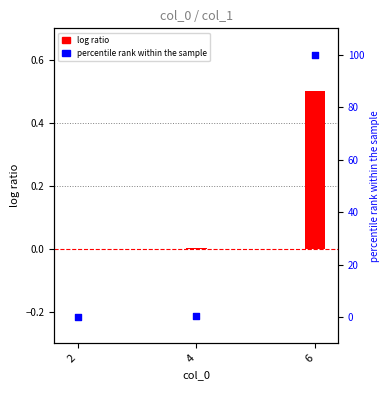

Is the value of percentile rank within the sample at 4 greater than the value of log ratio at 4?

Yes